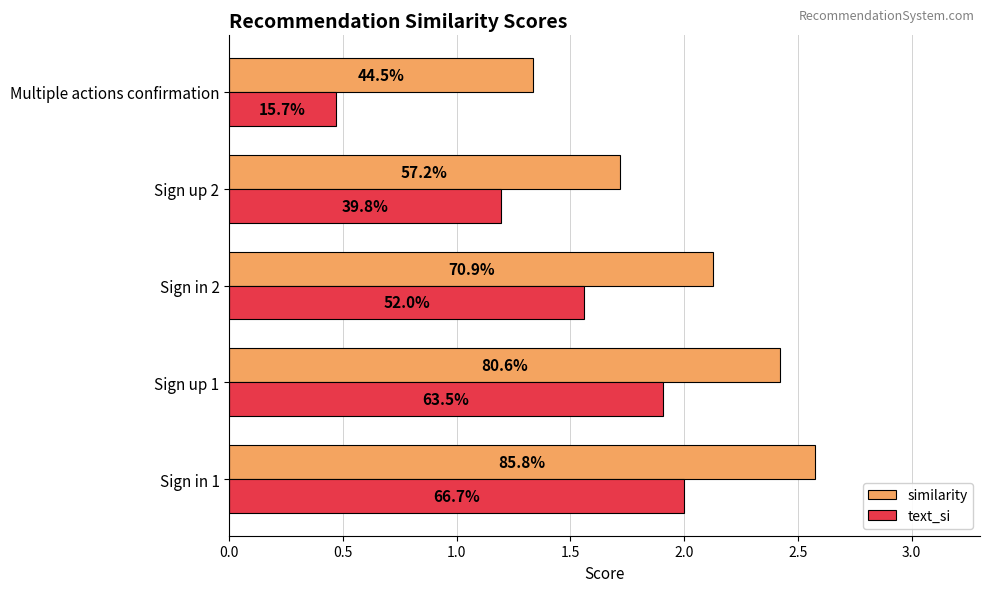

What are all the series names shown in the legend?

similarity, text_si